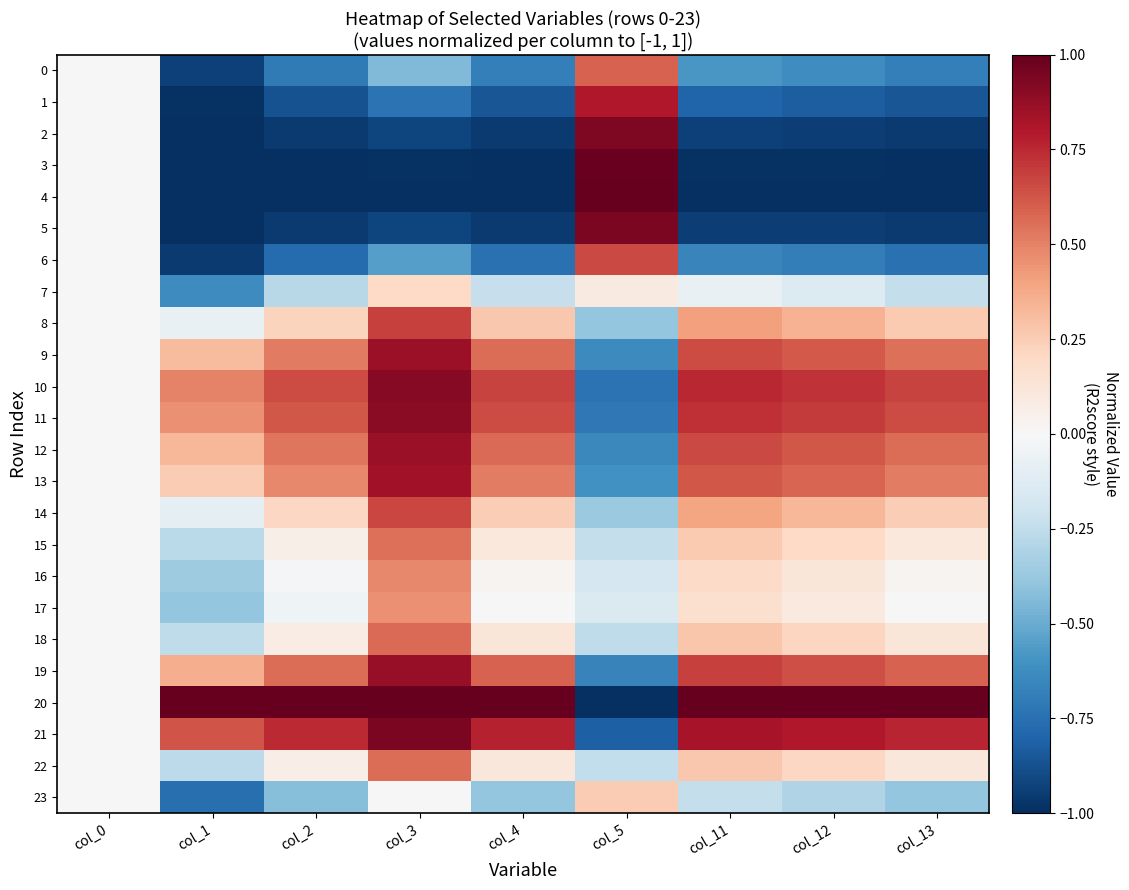

Reading left to right, what are all the values shown in this chart?

0: col_0=0.0	col_1=-0.9	col_2=-0.7	col_3=-0.4	col_4=-0.7	col_5=0.6	col_11=-0.6	col_12=-0.6	col_13=-0.7
1: col_0=0.0	col_1=-1.0	col_2=-0.9	col_3=-0.7	col_4=-0.9	col_5=0.8	col_11=-0.8	col_12=-0.8	col_13=-0.9
2: col_0=0.0	col_1=-1.0	col_2=-1.0	col_3=-0.9	col_4=-1.0	col_5=0.9	col_11=-0.9	col_12=-0.9	col_13=-1.0
3: col_0=0.0	col_1=-1.0	col_2=-1.0	col_3=-1.0	col_4=-1.0	col_5=1.0	col_11=-1.0	col_12=-1.0	col_13=-1.0
4: col_0=0.0	col_1=-1.0	col_2=-1.0	col_3=-1.0	col_4=-1.0	col_5=1.0	col_11=-1.0	col_12=-1.0	col_13=-1.0
5: col_0=0.0	col_1=-1.0	col_2=-1.0	col_3=-0.9	col_4=-1.0	col_5=0.9	col_11=-0.9	col_12=-0.9	col_13=-1.0
6: col_0=0.0	col_1=-1.0	col_2=-0.8	col_3=-0.5	col_4=-0.7	col_5=0.7	col_11=-0.7	col_12=-0.7	col_13=-0.7
7: col_0=0.0	col_1=-0.6	col_2=-0.3	col_3=0.2	col_4=-0.2	col_5=0.1	col_11=-0.1	col_12=-0.1	col_13=-0.2
8: col_0=0.0	col_1=-0.1	col_2=0.2	col_3=0.7	col_4=0.3	col_5=-0.4	col_11=0.4	col_12=0.4	col_13=0.3
9: col_0=0.0	col_1=0.3	col_2=0.5	col_3=0.9	col_4=0.6	col_5=-0.6	col_11=0.7	col_12=0.6	col_13=0.6
10: col_0=0.0	col_1=0.5	col_2=0.7	col_3=0.9	col_4=0.7	col_5=-0.7	col_11=0.8	col_12=0.7	col_13=0.7
11: col_0=0.0	col_1=0.5	col_2=0.6	col_3=0.9	col_4=0.7	col_5=-0.7	col_11=0.7	col_12=0.7	col_13=0.6
12: col_0=0.0	col_1=0.3	col_2=0.5	col_3=0.9	col_4=0.6	col_5=-0.6	col_11=0.7	col_12=0.6	col_13=0.6
13: col_0=0.0	col_1=0.3	col_2=0.5	col_3=0.8	col_4=0.5	col_5=-0.6	col_11=0.6	col_12=0.6	col_13=0.5
14: col_0=0.0	col_1=-0.1	col_2=0.2	col_3=0.7	col_4=0.2	col_5=-0.4	col_11=0.4	col_12=0.3	col_13=0.2
15: col_0=0.0	col_1=-0.3	col_2=0.1	col_3=0.6	col_4=0.1	col_5=-0.2	col_11=0.3	col_12=0.2	col_13=0.1
16: col_0=0.0	col_1=-0.4	col_2=-0.0	col_3=0.5	col_4=0.0	col_5=-0.2	col_11=0.2	col_12=0.1	col_13=0.0
17: col_0=0.0	col_1=-0.4	col_2=-0.0	col_3=0.5	col_4=0.0	col_5=-0.1	col_11=0.2	col_12=0.1	col_13=0.0
18: col_0=0.0	col_1=-0.3	col_2=0.1	col_3=0.6	col_4=0.1	col_5=-0.3	col_11=0.3	col_12=0.2	col_13=0.1
19: col_0=0.0	col_1=0.4	col_2=0.6	col_3=0.9	col_4=0.6	col_5=-0.7	col_11=0.7	col_12=0.6	col_13=0.6
20: col_0=0.0	col_1=1.0	col_2=1.0	col_3=1.0	col_4=1.0	col_5=-1.0	col_11=1.0	col_12=1.0	col_13=1.0
21: col_0=0.0	col_1=0.6	col_2=0.7	col_3=0.9	col_4=0.8	col_5=-0.8	col_11=0.8	col_12=0.8	col_13=0.8
22: col_0=0.0	col_1=-0.3	col_2=0.1	col_3=0.6	col_4=0.1	col_5=-0.2	col_11=0.3	col_12=0.2	col_13=0.1
23: col_0=0.0	col_1=-0.8	col_2=-0.4	col_3=-0.0	col_4=-0.4	col_5=0.3	col_11=-0.2	col_12=-0.3	col_13=-0.4